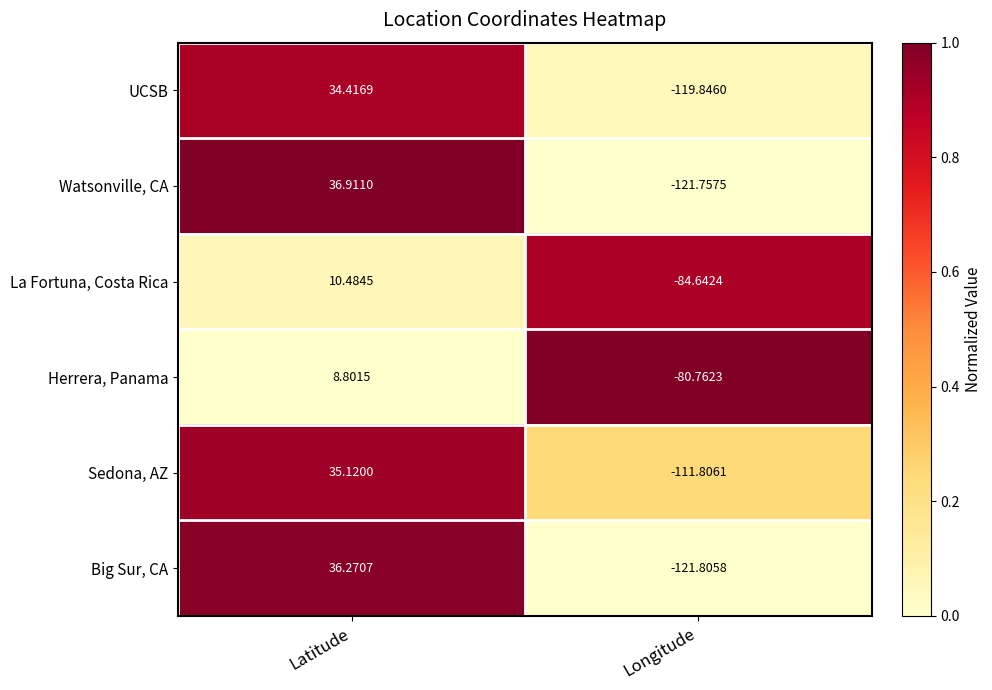

Is the value of Big Sur, CA at Latitude greater than the value of Herrera, Panama at Longitude?

Yes